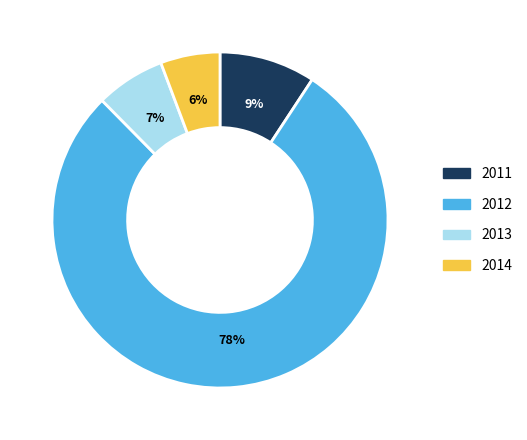

What is the majority slice?

2012